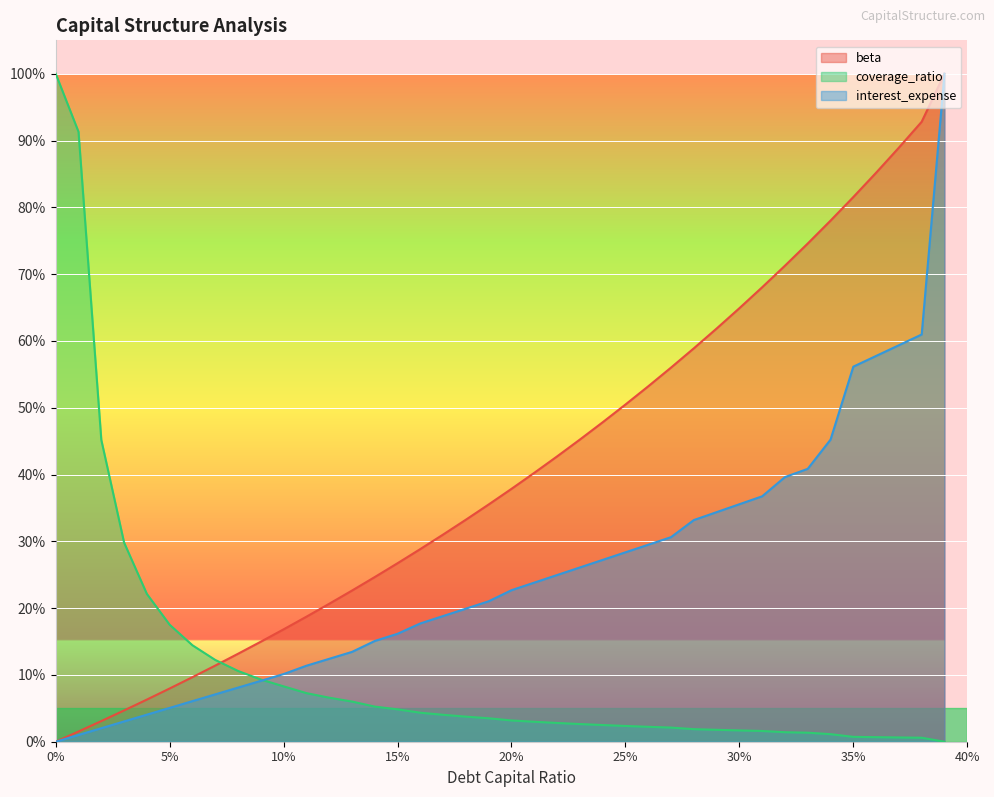

Which series has the largest total across all categories?

beta